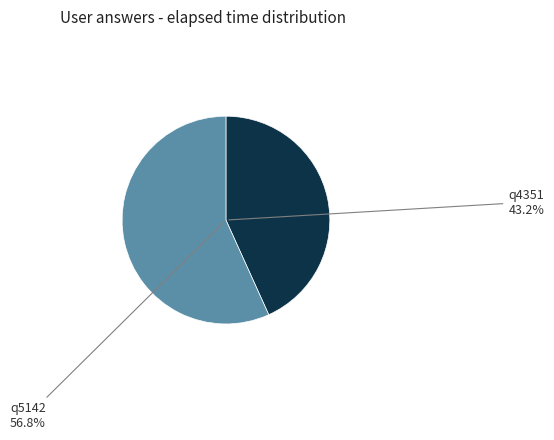

True or false: q5142 accounts for 57% of the total.

True